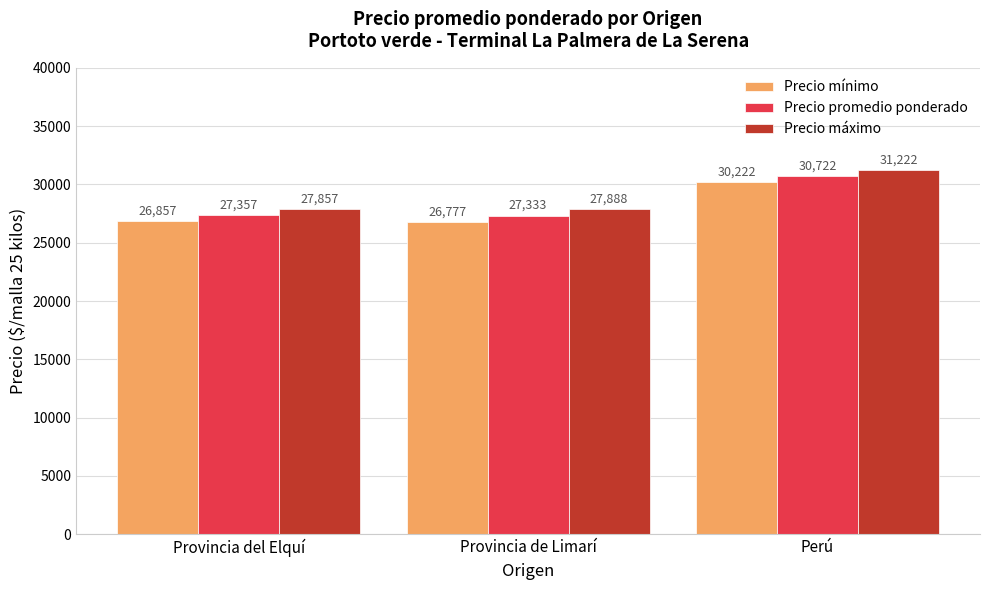

Which series has the largest total across all categories?

Precio máximo